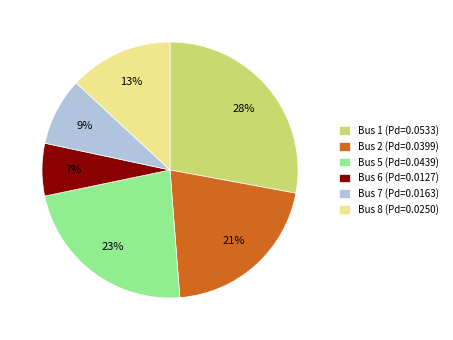

Which slice is the largest?

Bus 1 (Pd=0.0533)